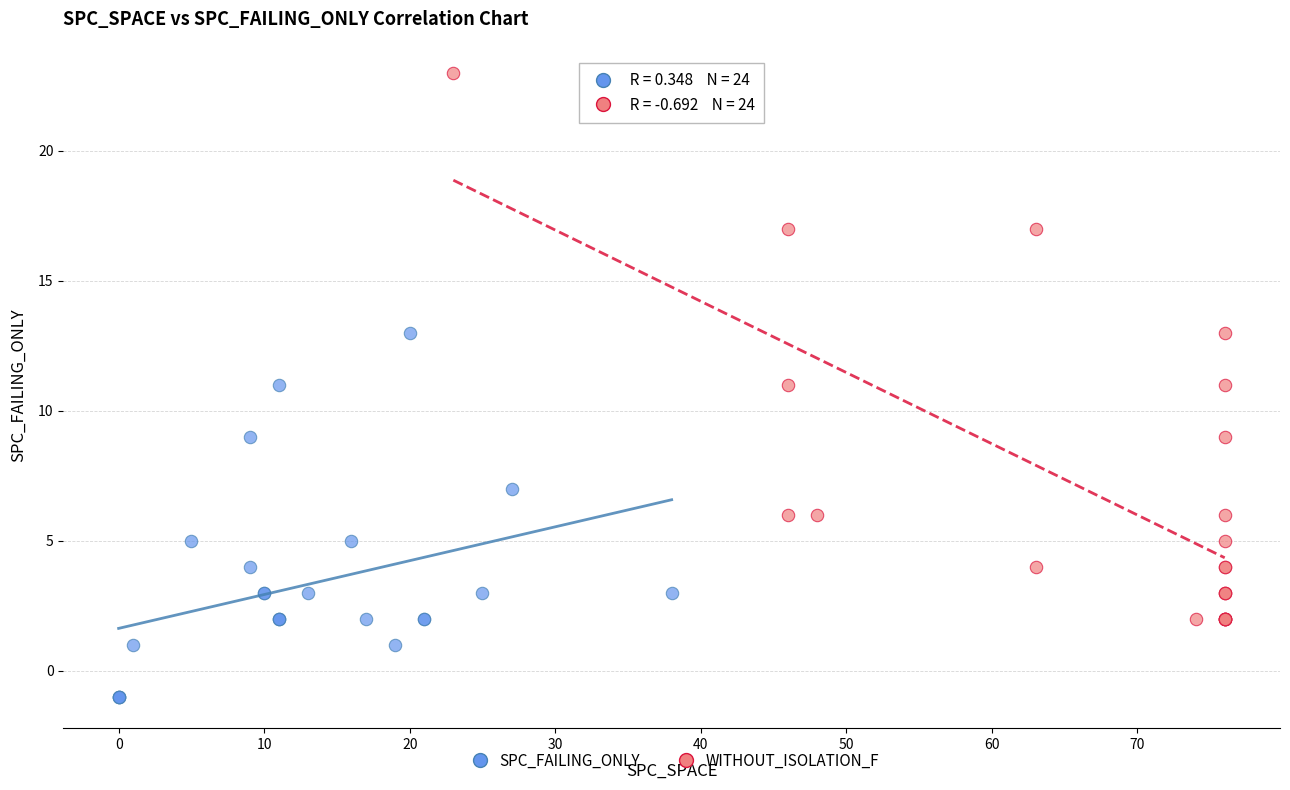

Which series reaches the minimum Y coordinate?

SPC_FAILING_ONLY